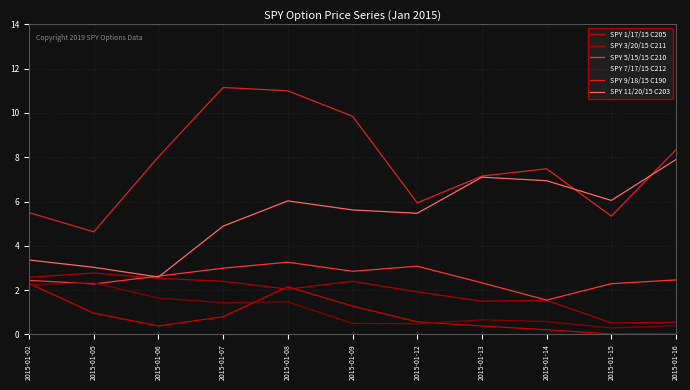

At how many categories does at least one series exceed 0?

11